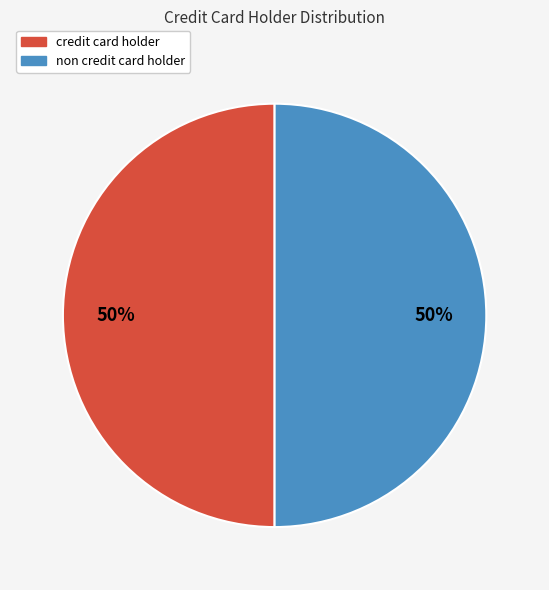

What percentage is the credit card holder slice, to the nearest percent?

50%